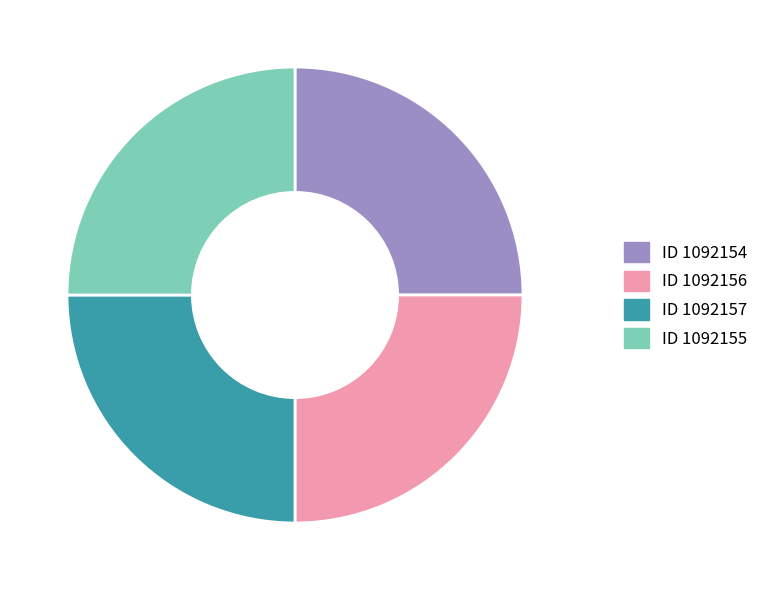

Is there any slice that represents more than half of the pie?

No